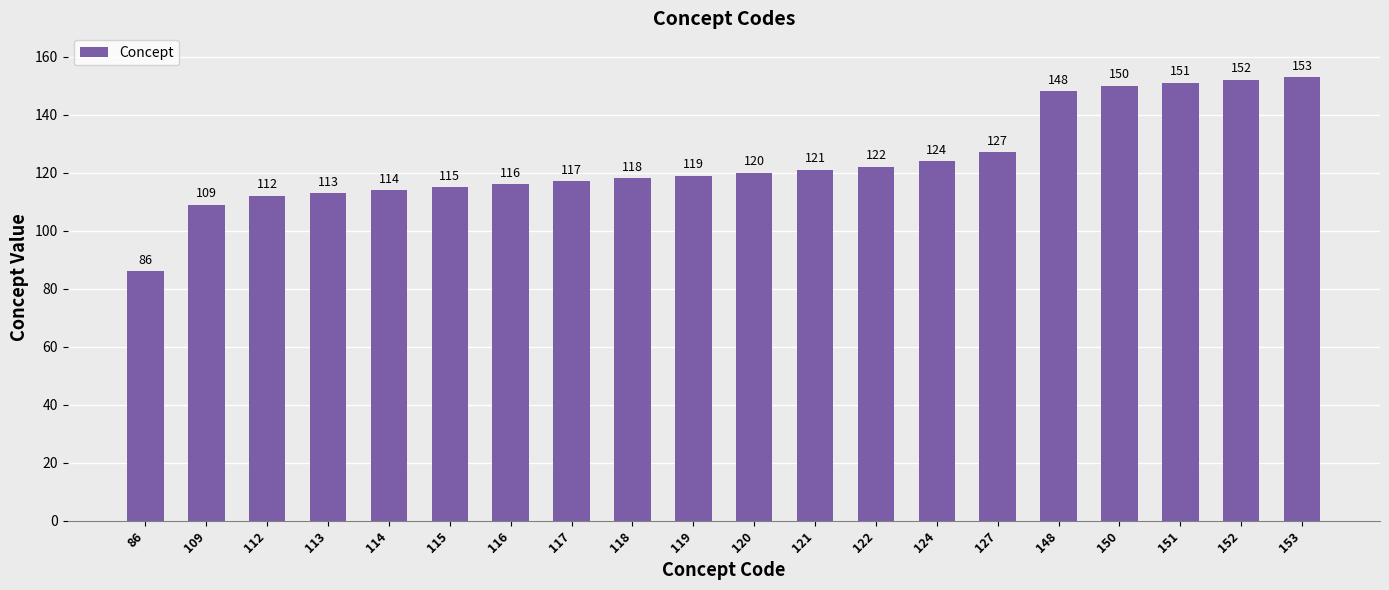

Rank the categories by value from lowest to highest.

86, 109, 112, 113, 114, 115, 116, 117, 118, 119, 120, 121, 122, 124, 127, 148, 150, 151, 152, 153